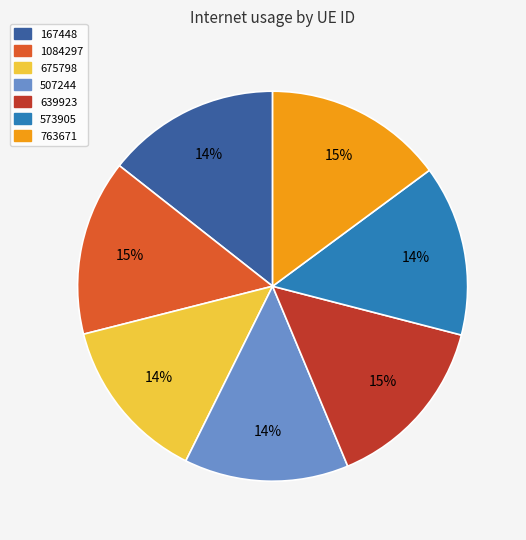

What is the ratio of the value at 507244 to the value at 573905?

1.0